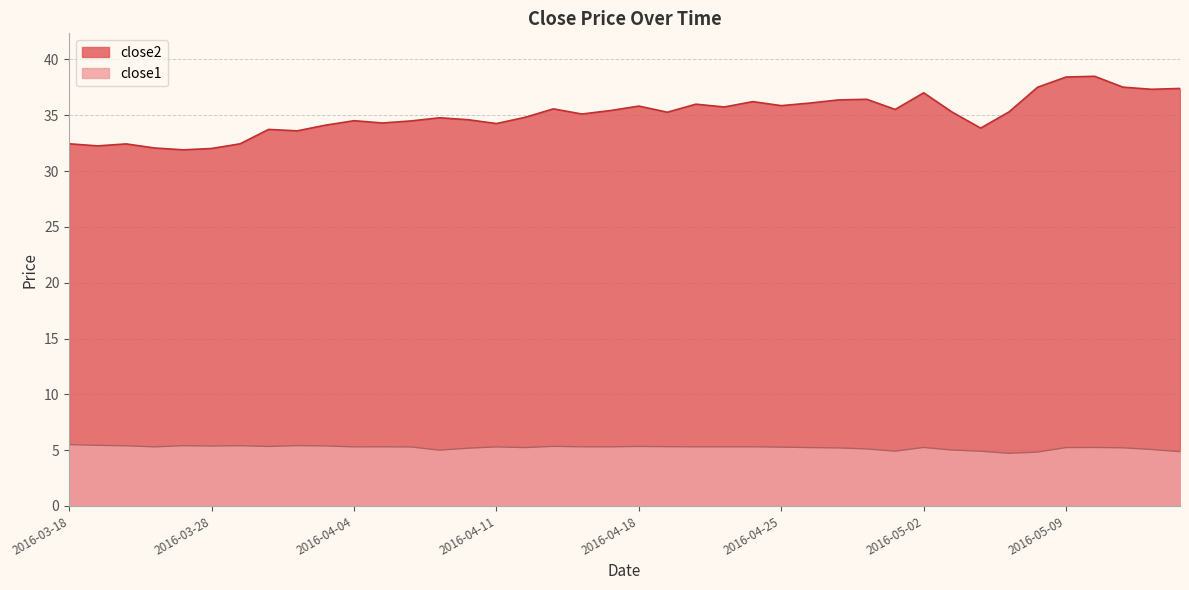

What is the total value across all series at 2016-05-10?

43.7